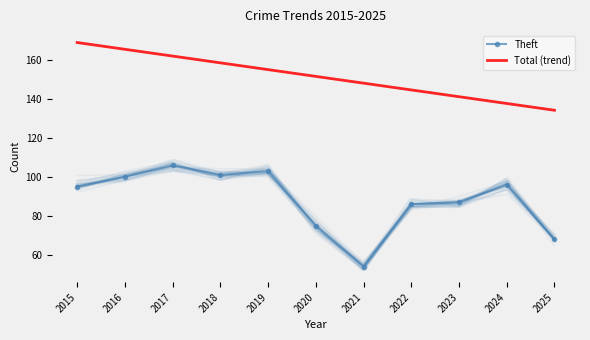

Does the chart have visible grid lines?

No